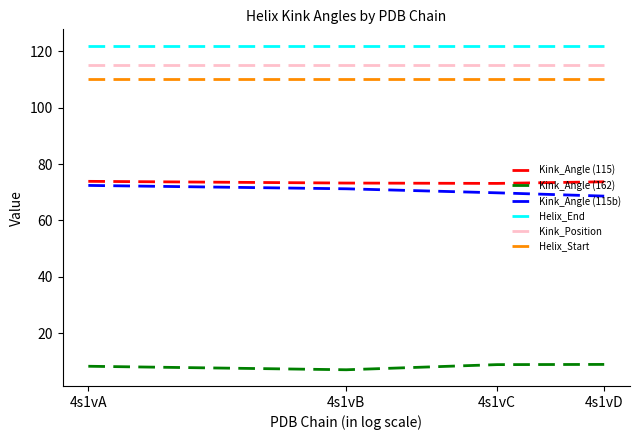

True or false: Helix_Start and Kink_Angle (115b) intersect in this chart.

False